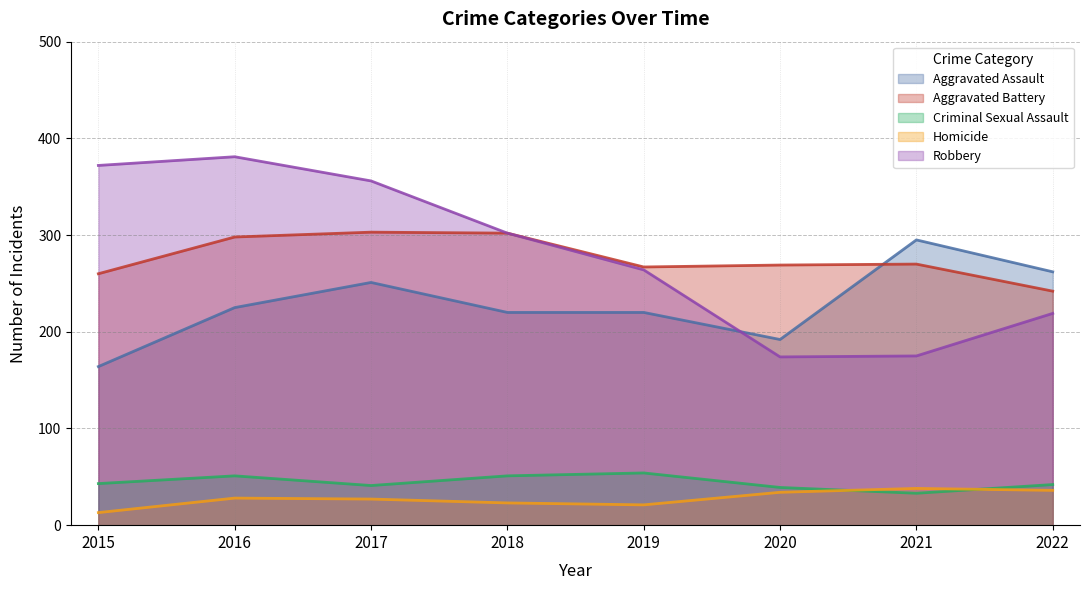

At how many categories does at least one series exceed 205?

8